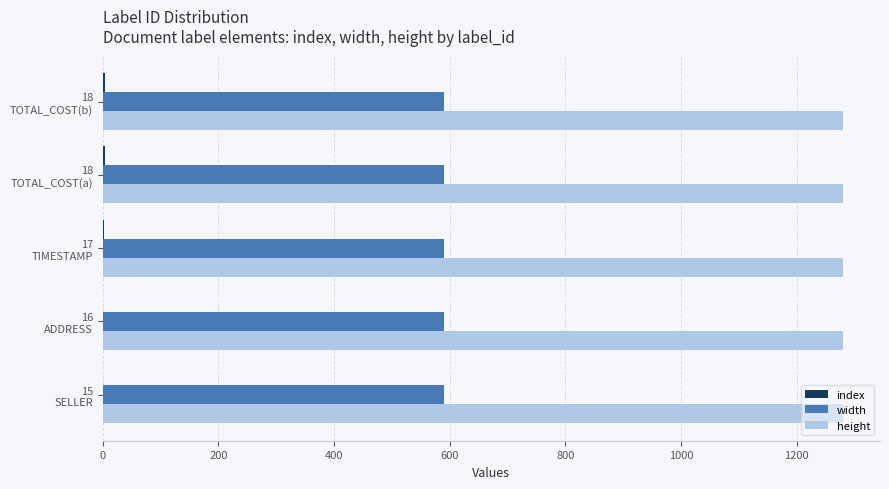

What is the sum of all height values?

6400